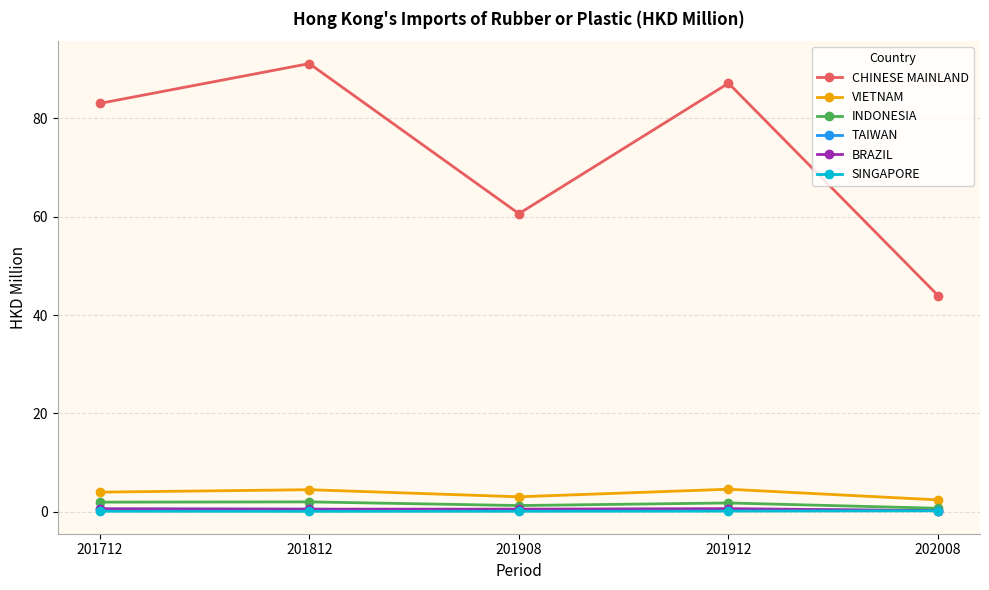

True or false: CHINESE MAINLAND and SINGAPORE cross at least once.

False